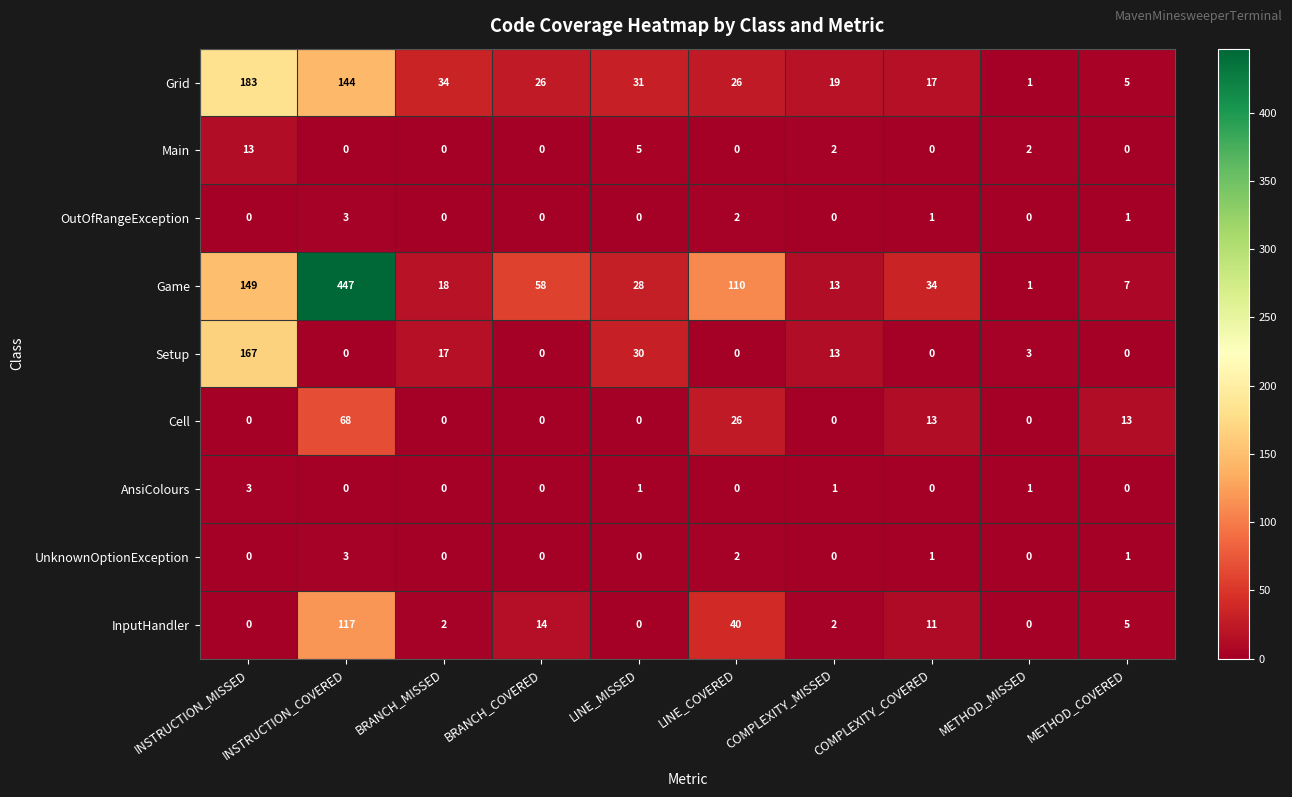

What is the total value across all series at COMPLEXITY_COVERED?

77